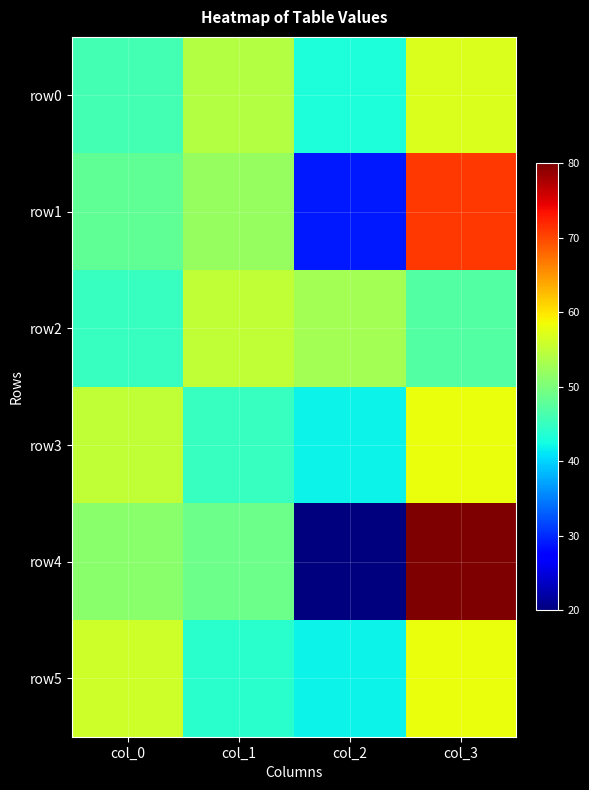

Count the number of categories in the chart.

4